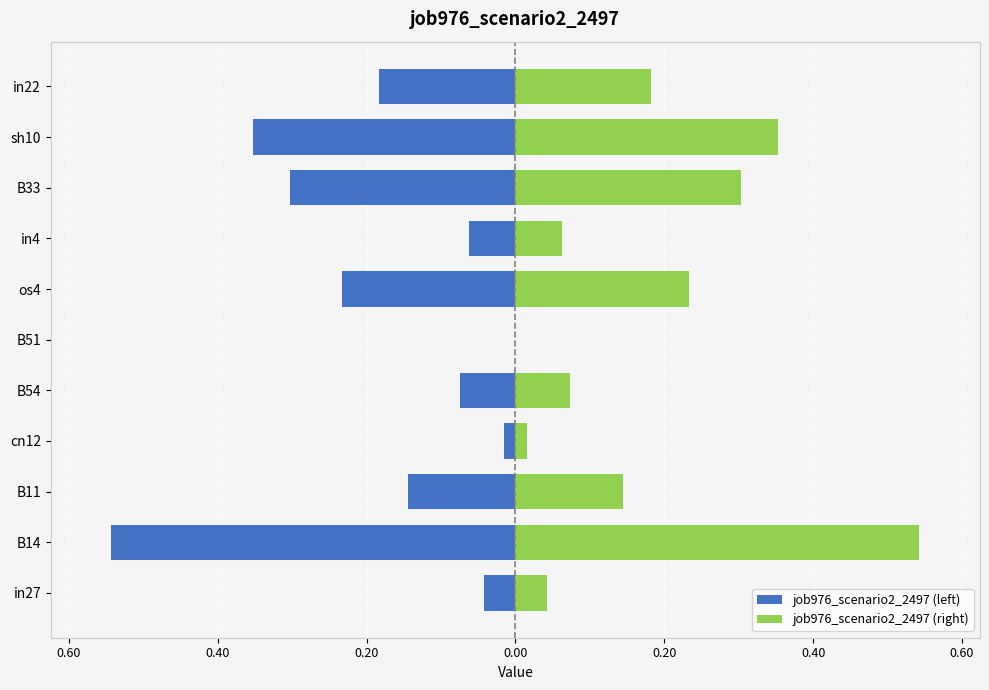

At how many categories does at least one series exceed 0?

10